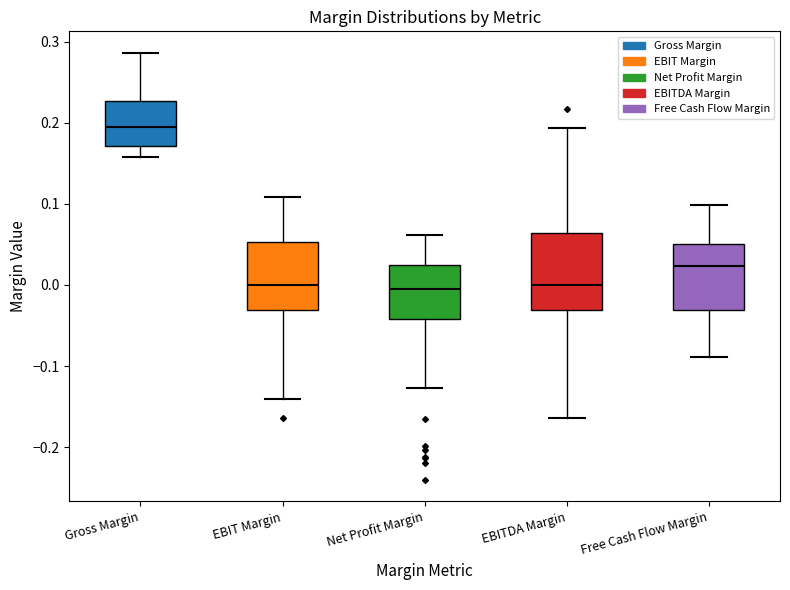

Reading left to right, read every box against the y-axis: the position of its median line, the range the box covers, and the ends of its whiskers. The values are not printed on the chart, so give them approximately, as read against the axis.

Gross Margin: median 0.20, box 0.17 to 0.23, whiskers 0.16 to 0.29
EBIT Margin: median 0.00, box -0.03 to 0.05, whiskers -0.14 to 0.11
Net Profit Margin: median 0.00, box -0.04 to 0.02, whiskers -0.13 to 0.06
EBITDA Margin: median 0.00, box -0.03 to 0.06, whiskers -0.16 to 0.19
Free Cash Flow Margin: median 0.02, box -0.03 to 0.05, whiskers -0.09 to 0.10